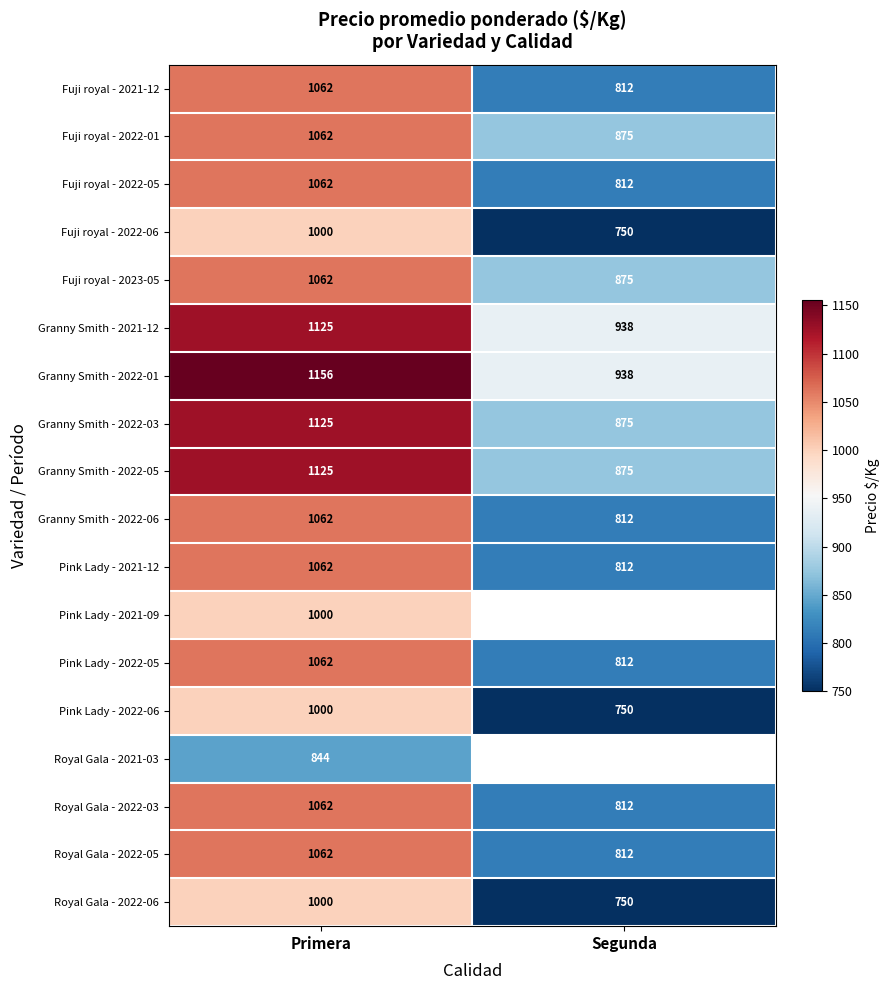

Is the value of Pink Lady - 2021-12 at Primera greater than the value of Granny Smith - 2022-01 at Primera?

No